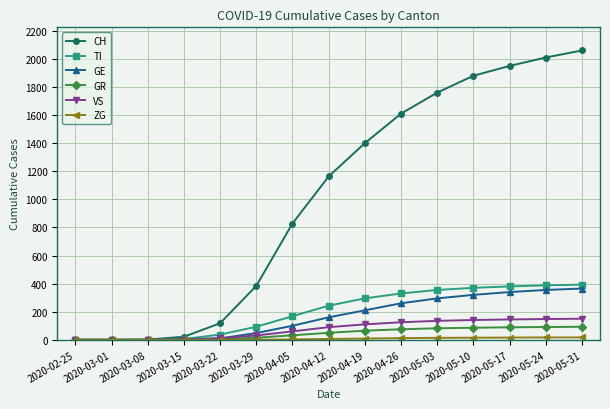

What is the label of the 12th point from the right?

2020-03-15